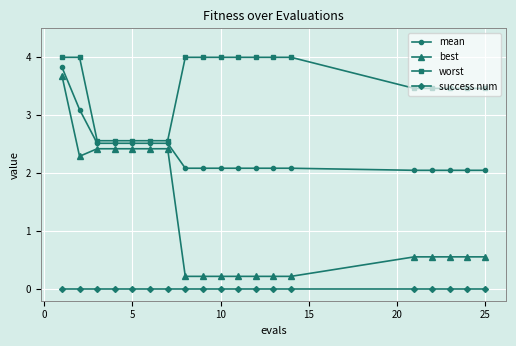

True or false: best and mean cross at least once.

False